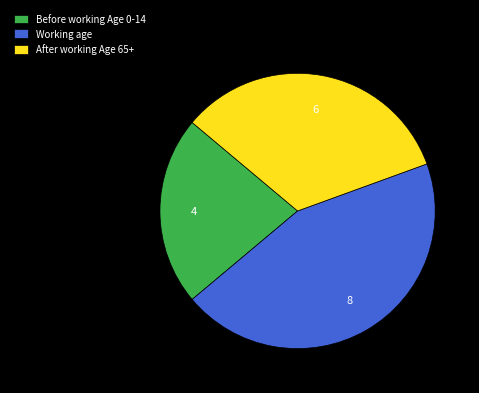

How many slices are in this pie chart?

3